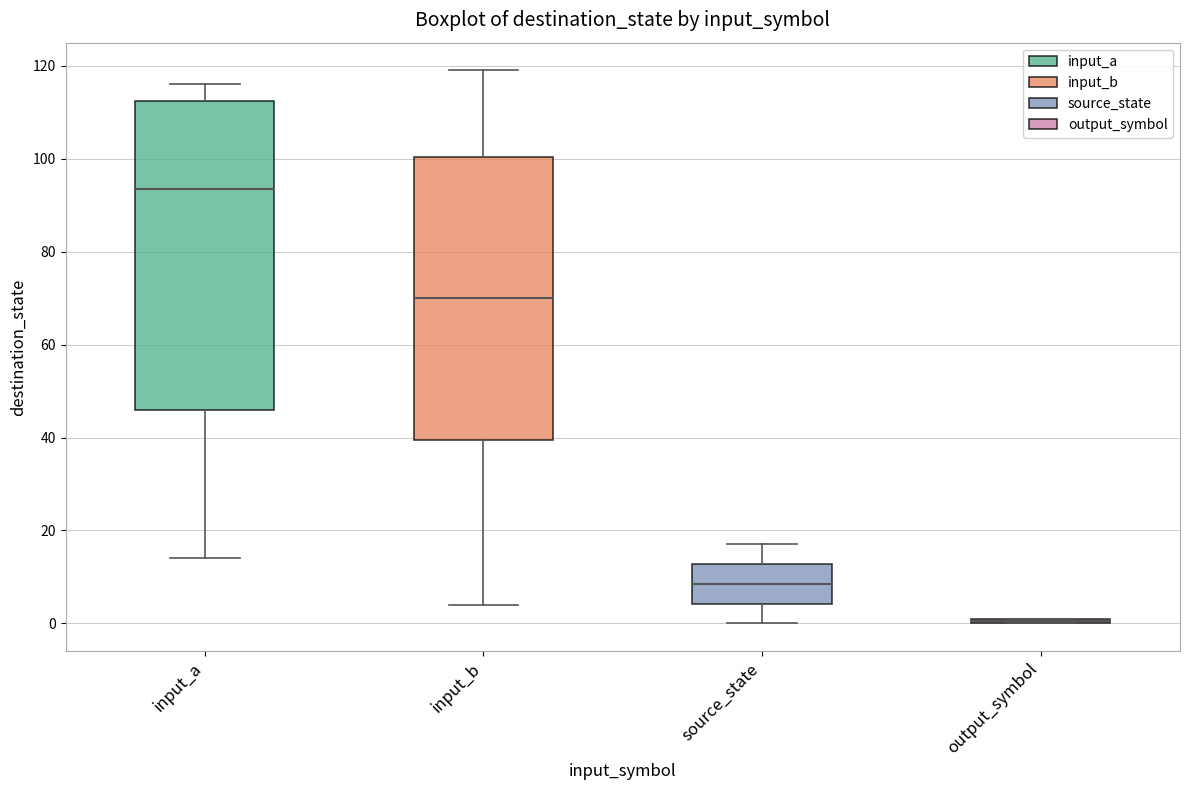

Which box is the tallest, from its lower edge to its upper edge?

input_a